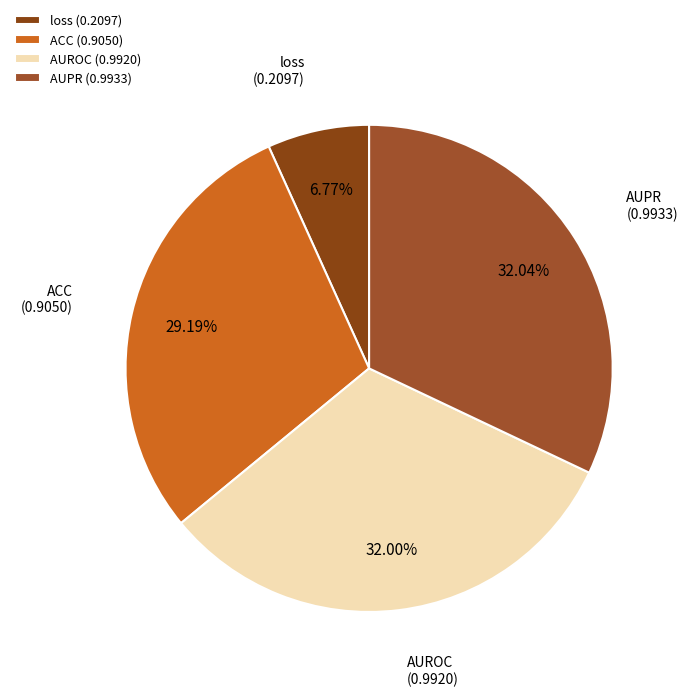

Which category has the smallest portion of the pie?

loss